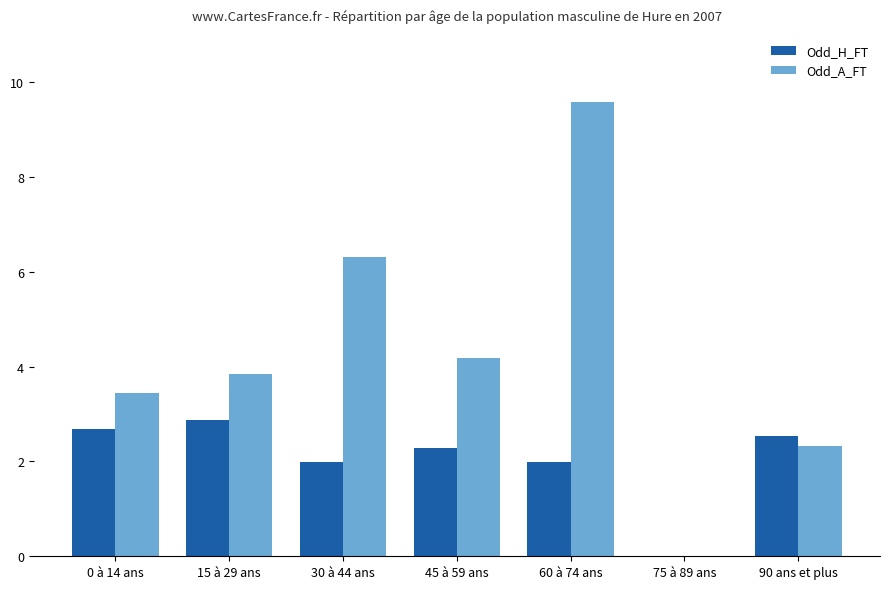

Is it true that Odd_A_FT equals 2.3 at 90 ans et plus?

True